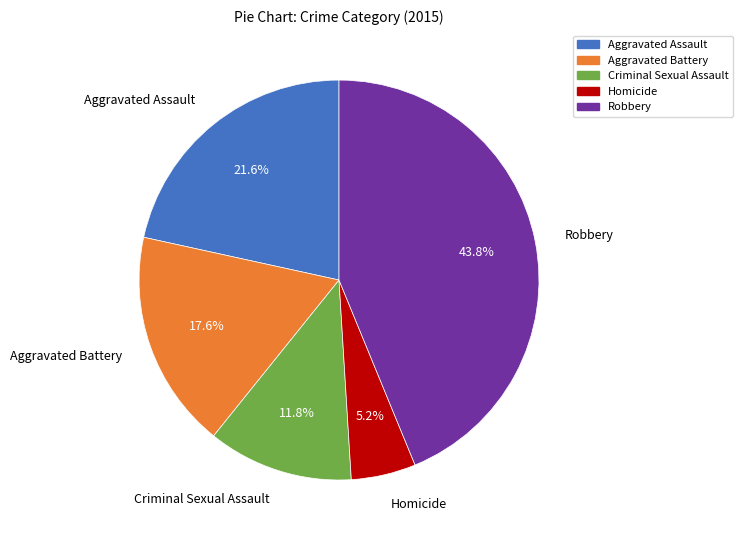

How much of the chart is everything except Homicide?

94.8%